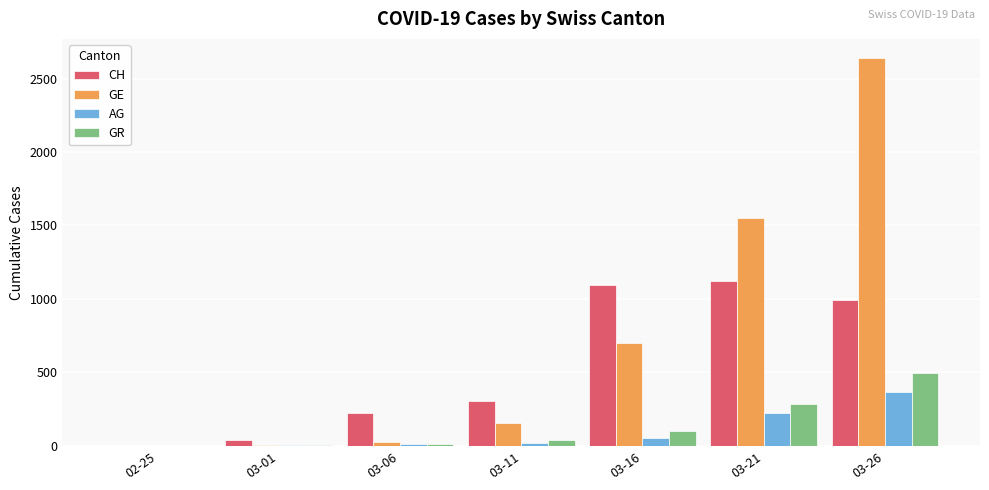

Which series has the largest range (max minus min)?

GE